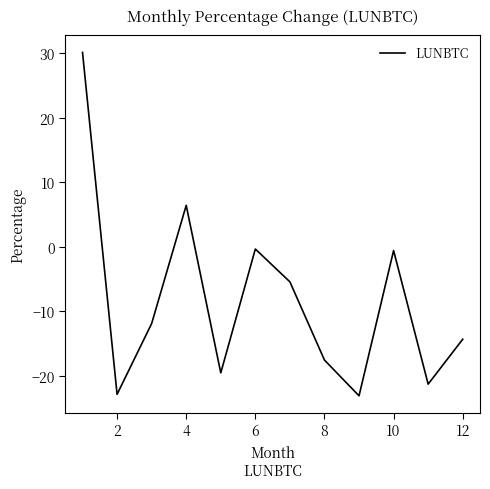

What is the difference between the maximum and minimum values?

53.3